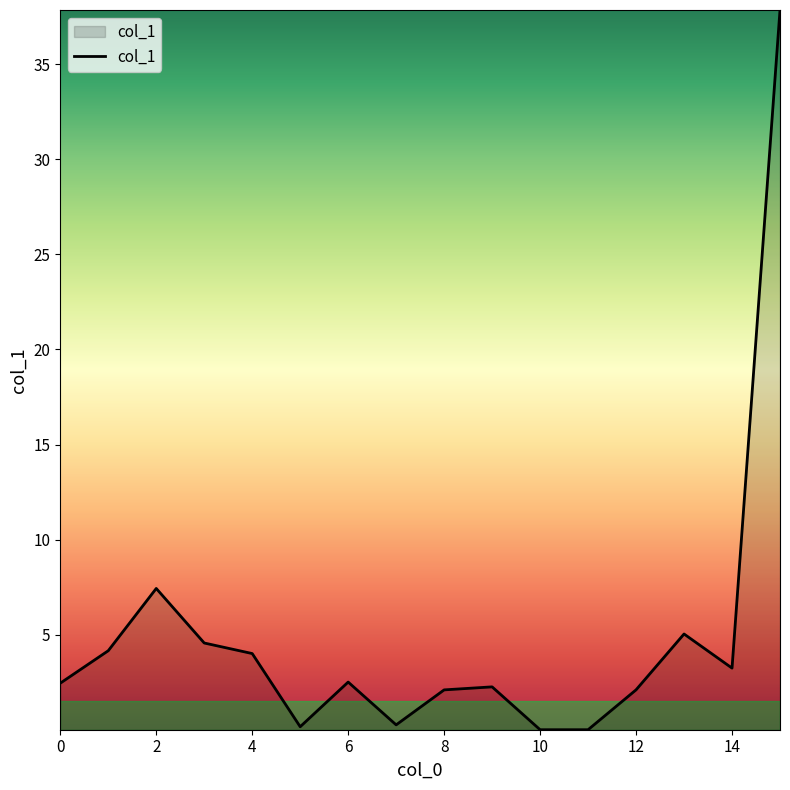

Where is the first local maximum?

2